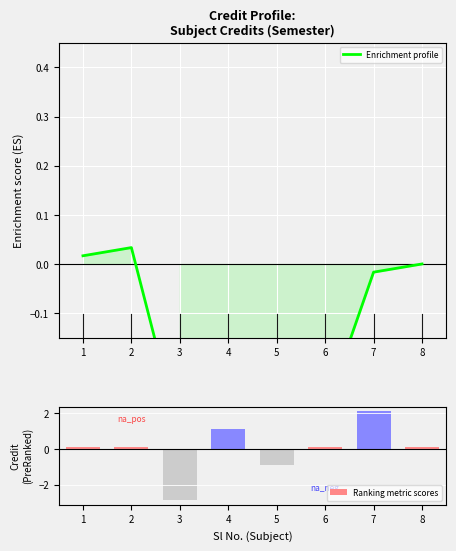

Is the value of Ranking metric scores at 1 greater than the value of Enrichment profile at 7?

Yes